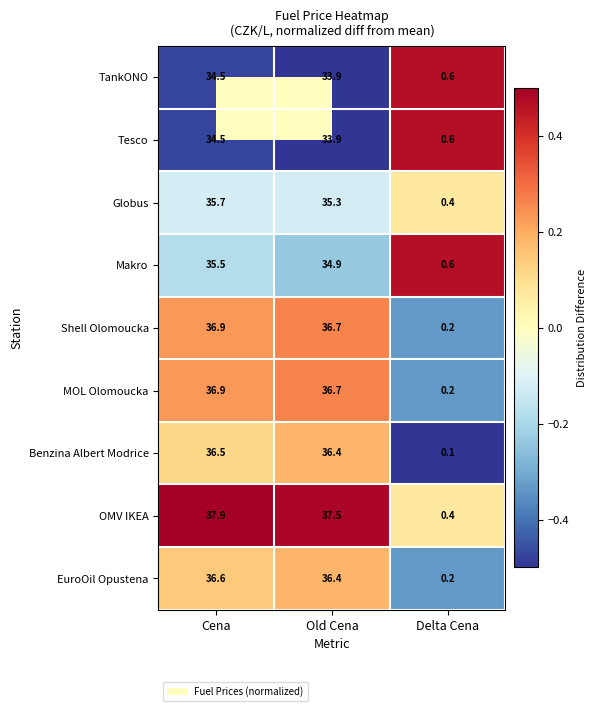

At which category is the sum across all series the highest?

Cena